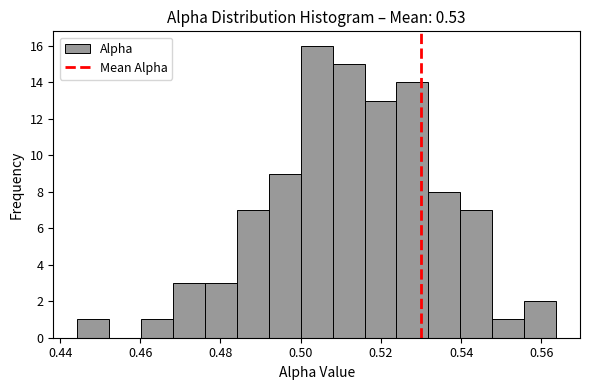

Read against the x-axis, roughly where is the centre of the tallest bar?

0.504